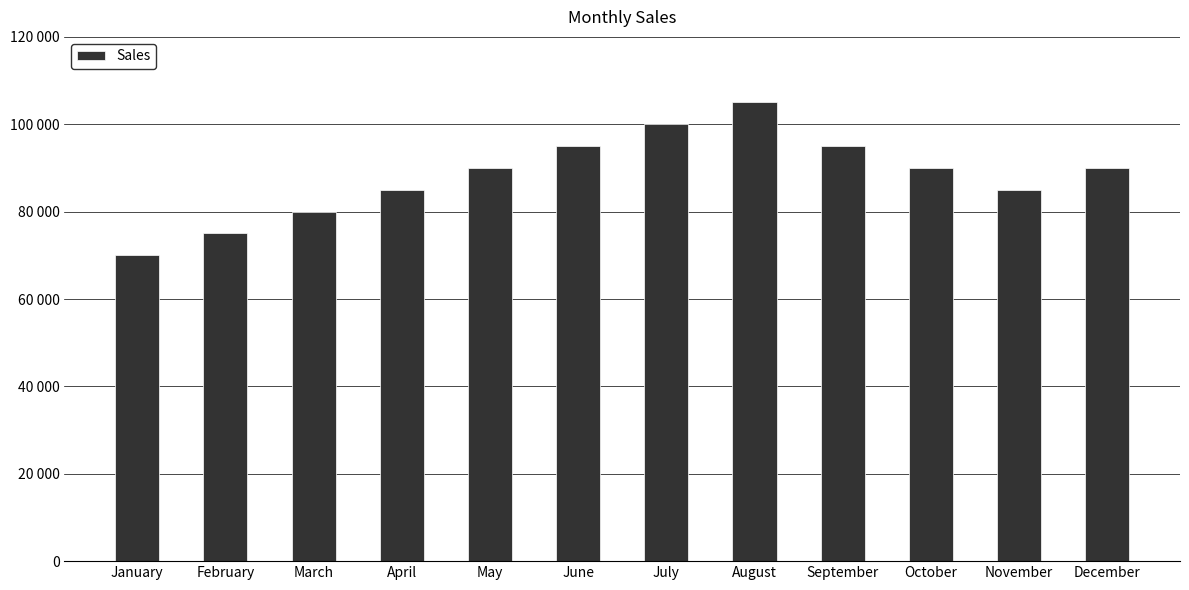

Is it true that the value at December is 90000?

True